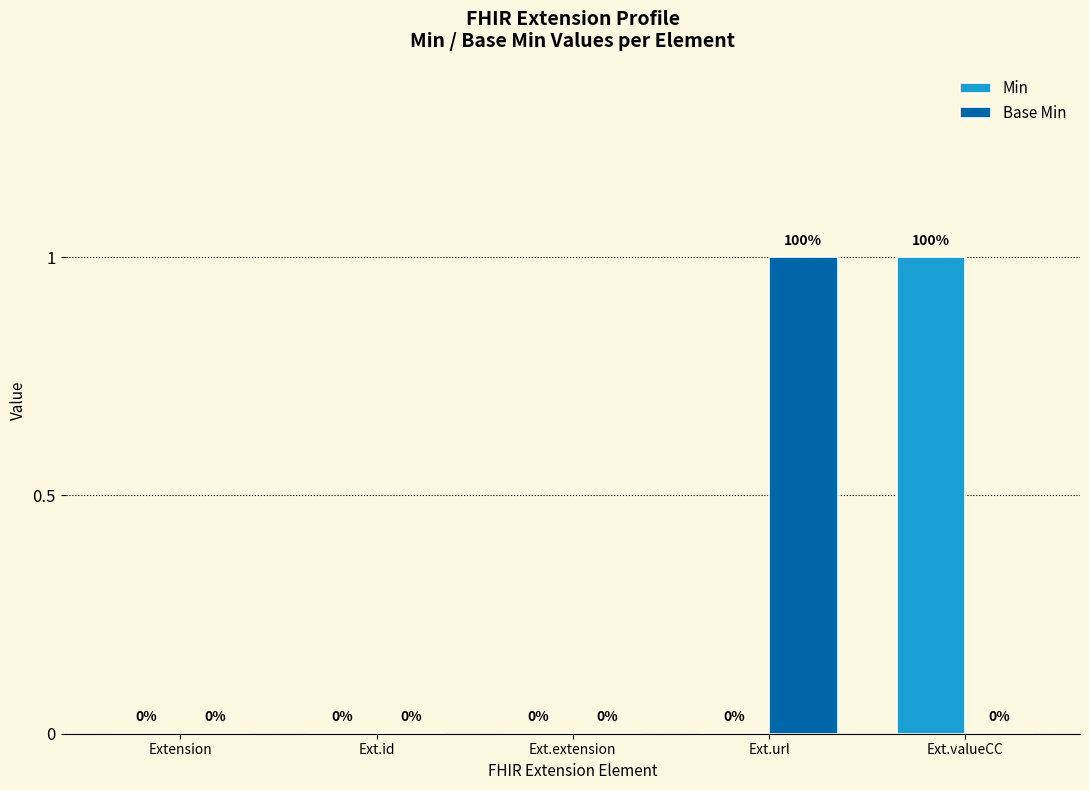

Which series changed the most between Extension and Ext.valueCC?

Min